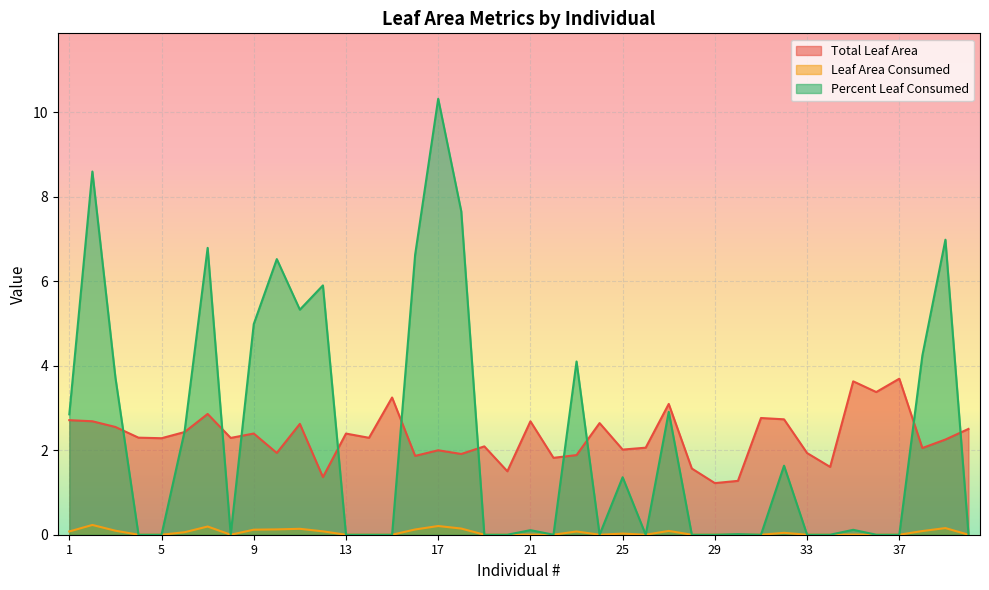

What is the highest value of the avg_total_leaf_area series?

3.7